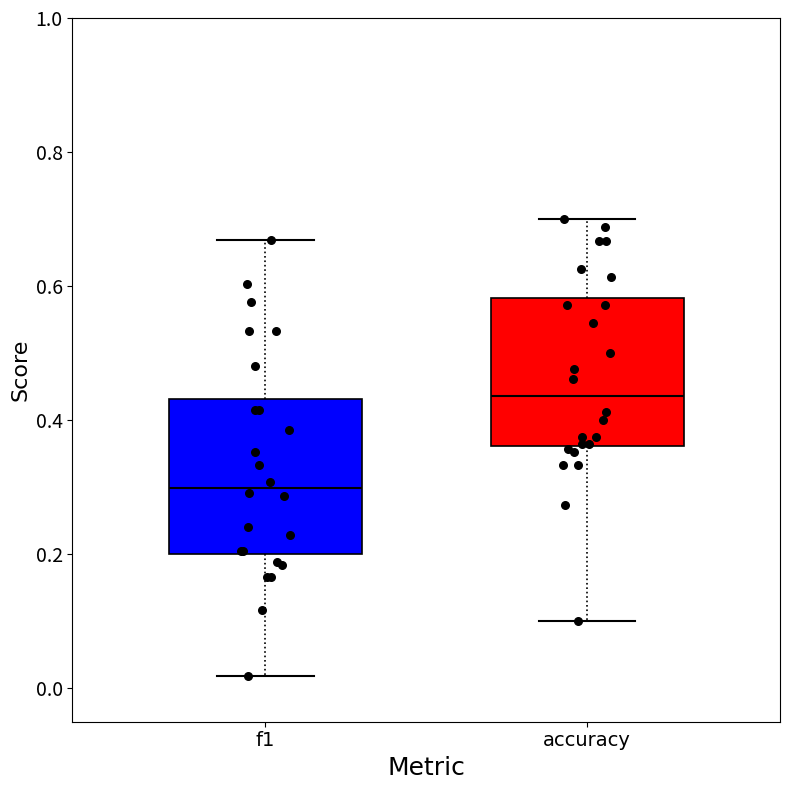

Reading left to right, read every box against the y-axis: the position of its median line, the range the box covers, and the ends of its whiskers. The values are not printed on the chart, so give them approximately, as read against the axis.

f1: median 0.30, box 0.20 to 0.44, whiskers 0.02 to 0.66
accuracy: median 0.44, box 0.36 to 0.58, whiskers 0.10 to 0.70